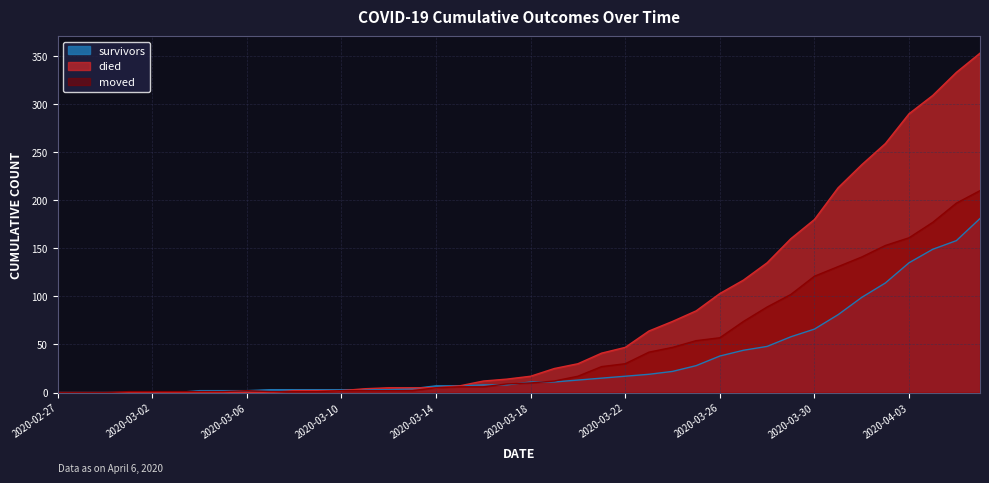

Reading left to right, extract all data points from this chart.

survivors: 2020-02-27=0	2020-02-28=0	2020-02-29=0	2020-03-01=0	2020-03-02=0	2020-03-03=0	2020-03-04=2	2020-03-05=2	2020-03-06=2	2020-03-07=3	2020-03-08=3	2020-03-09=3	2020-03-10=3	2020-03-11=3	2020-03-12=3	2020-03-13=4	2020-03-14=7	2020-03-15=7	2020-03-16=8	2020-03-17=8	2020-03-18=11	2020-03-19=11	2020-03-20=13	2020-03-21=15	2020-03-22=17	2020-03-23=19	2020-03-24=22	2020-03-25=28	2020-03-26=38	2020-03-27=44	2020-03-28=48	2020-03-29=58	2020-03-30=66	2020-03-31=81	2020-04-01=99	2020-04-02=114	2020-04-03=135	2020-04-04=149	2020-04-05=158	2020-04-06=181
died: 2020-02-27=0	2020-02-28=0	2020-02-29=0	2020-03-01=0	2020-03-02=0	2020-03-03=0	2020-03-04=0	2020-03-05=0	2020-03-06=0	2020-03-07=0	2020-03-08=2	2020-03-09=2	2020-03-10=2	2020-03-11=4	2020-03-12=5	2020-03-13=5	2020-03-14=5	2020-03-15=7	2020-03-16=12	2020-03-17=14	2020-03-18=17	2020-03-19=25	2020-03-20=30	2020-03-21=41	2020-03-22=47	2020-03-23=64	2020-03-24=74	2020-03-25=85	2020-03-26=103	2020-03-27=117	2020-03-28=135	2020-03-29=160	2020-03-30=180	2020-03-31=213	2020-04-01=237	2020-04-02=259	2020-04-03=290	2020-04-04=309	2020-04-05=333	2020-04-06=353
moved: 2020-02-27=0	2020-02-28=0	2020-02-29=0	2020-03-01=1	2020-03-02=1	2020-03-03=1	2020-03-04=1	2020-03-05=1	2020-03-06=2	2020-03-07=1	2020-03-08=1	2020-03-09=1	2020-03-10=2	2020-03-11=2	2020-03-12=2	2020-03-13=2	2020-03-14=5	2020-03-15=6	2020-03-16=6	2020-03-17=9	2020-03-18=10	2020-03-19=12	2020-03-20=17	2020-03-21=27	2020-03-22=30	2020-03-23=42	2020-03-24=47	2020-03-25=54	2020-03-26=57	2020-03-27=74	2020-03-28=89	2020-03-29=102	2020-03-30=121	2020-03-31=131	2020-04-01=141	2020-04-02=153	2020-04-03=161	2020-04-04=177	2020-04-05=197	2020-04-06=210